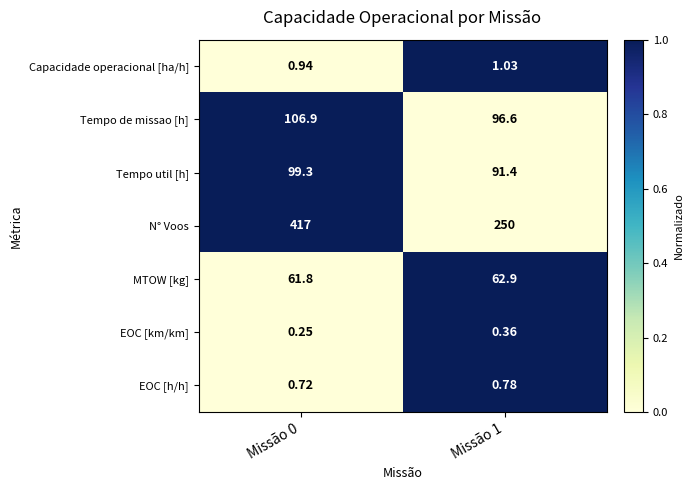

List the series in order of their peak value, lowest first.

EOC [km/km], EOC [h/h], Capacidade operacional [ha/h], MTOW [kg], Tempo util [h], Tempo de missao [h], N° Voos